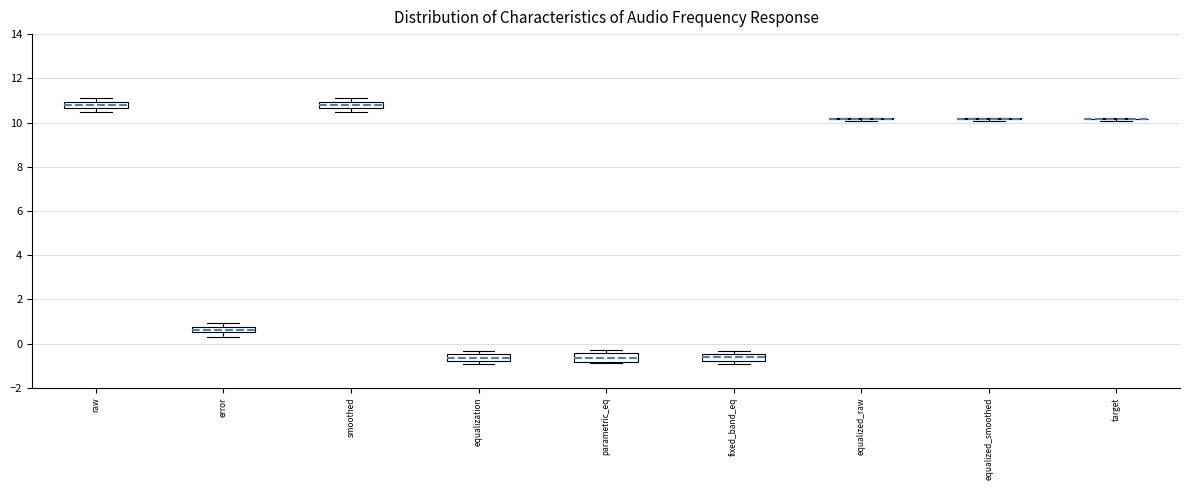

Where is the lower edge of the box for smoothed on the y-axis? The values are not printed on the chart, so give them approximately, as read against the axis.

10.6